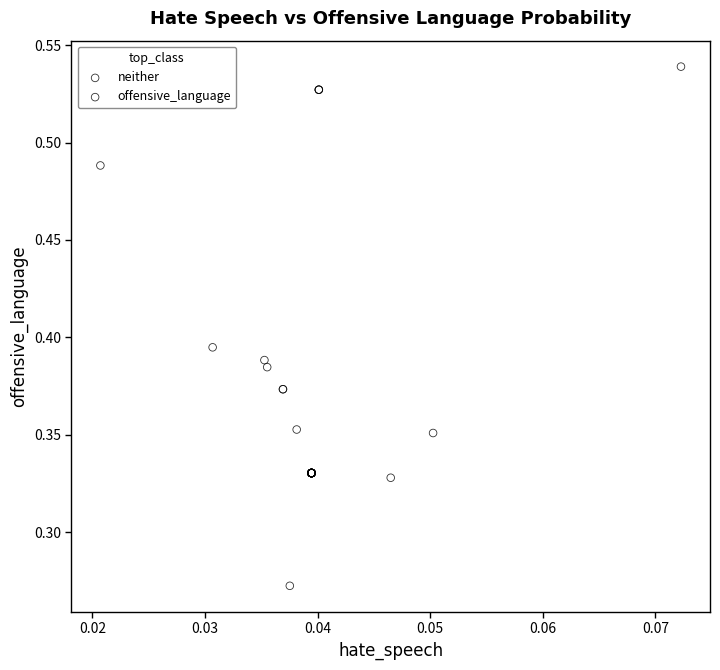

Which series contains the lowest Y value?

neither